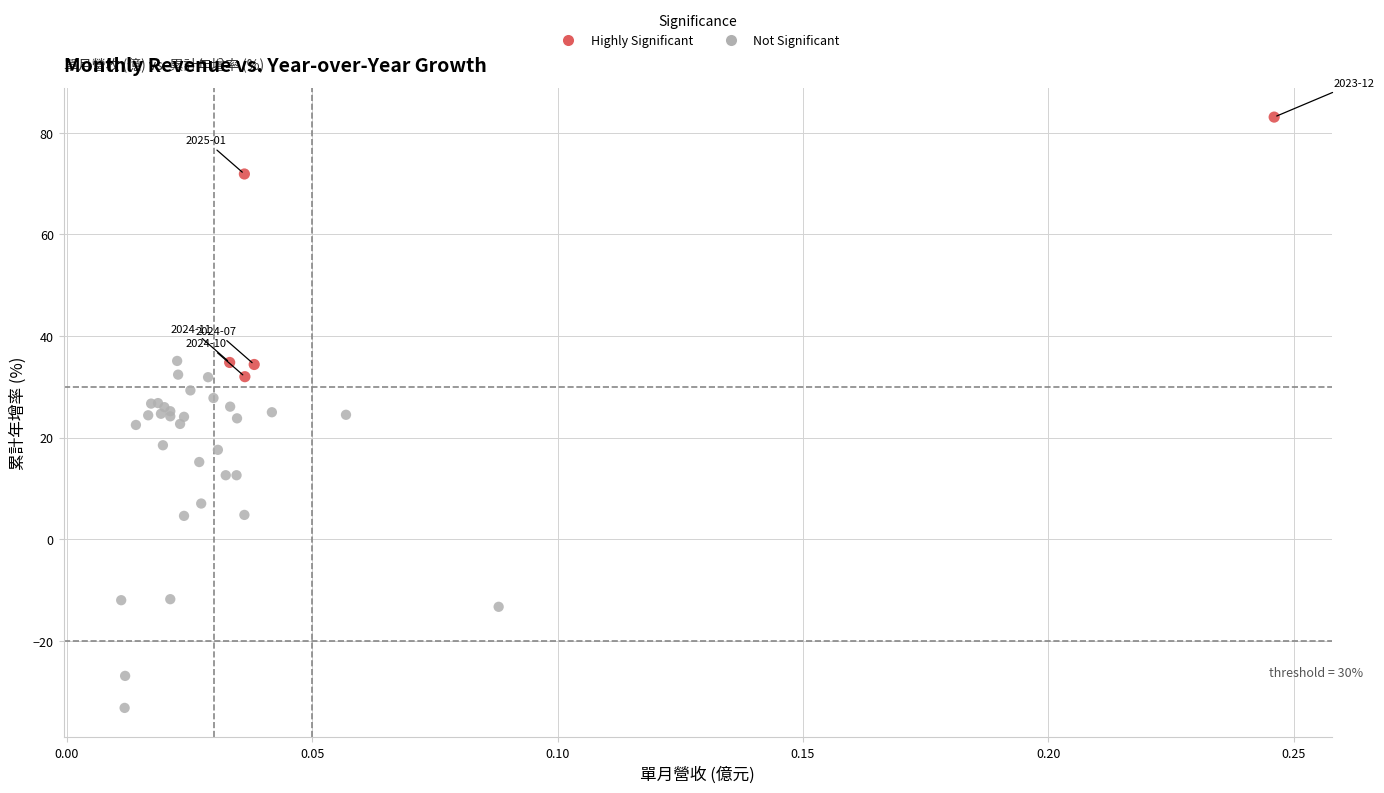

What are all the series names shown in the legend?

Highly Significant, Not Significant